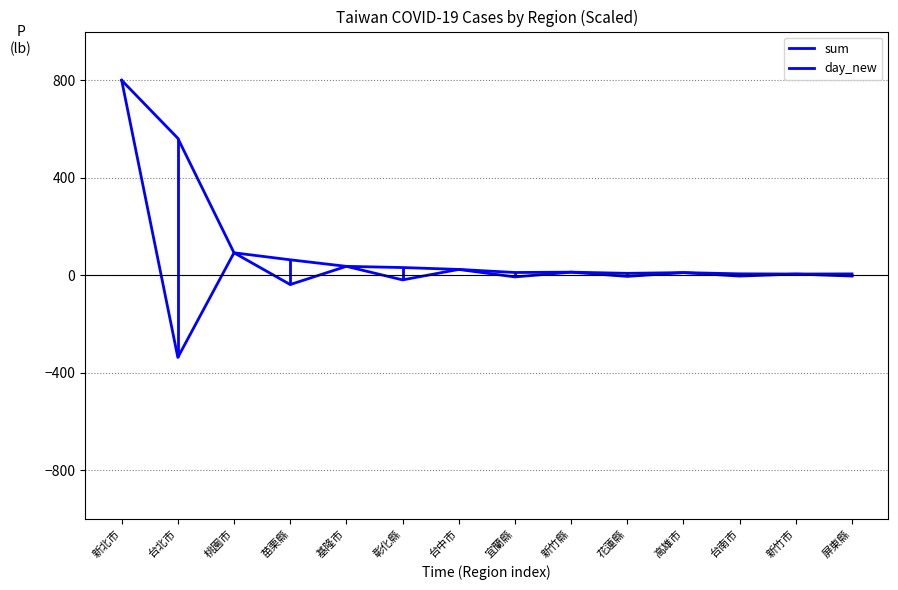

How many interior local valleys does the day_new series have?

6